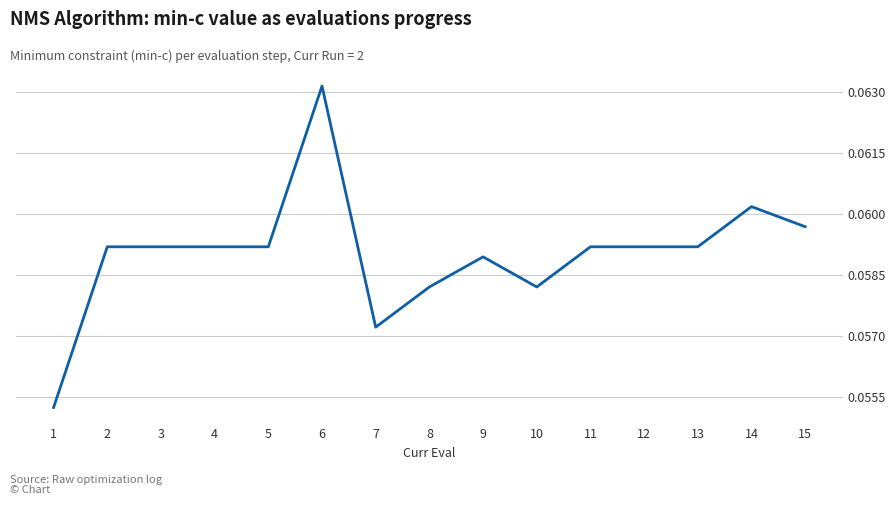

How many series are shown in this chart?

1